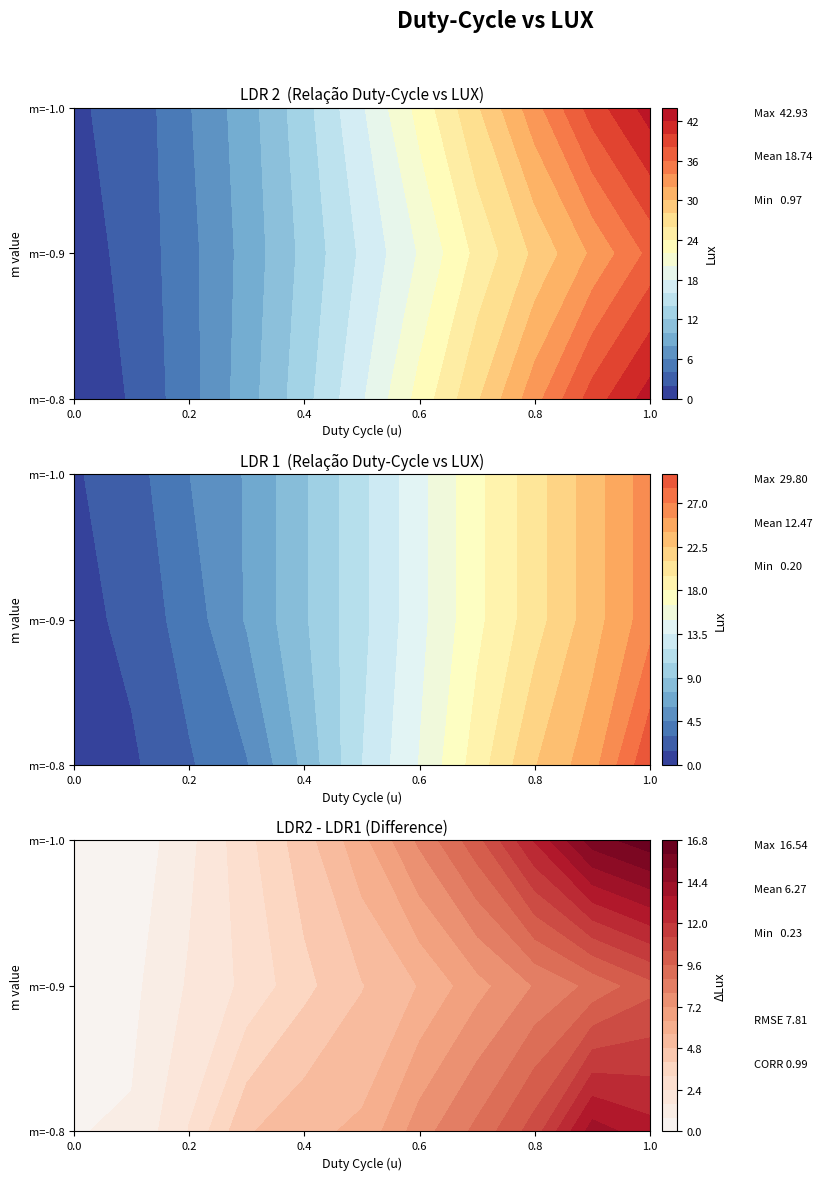

What is the maximum value shown in the chart?

42.9